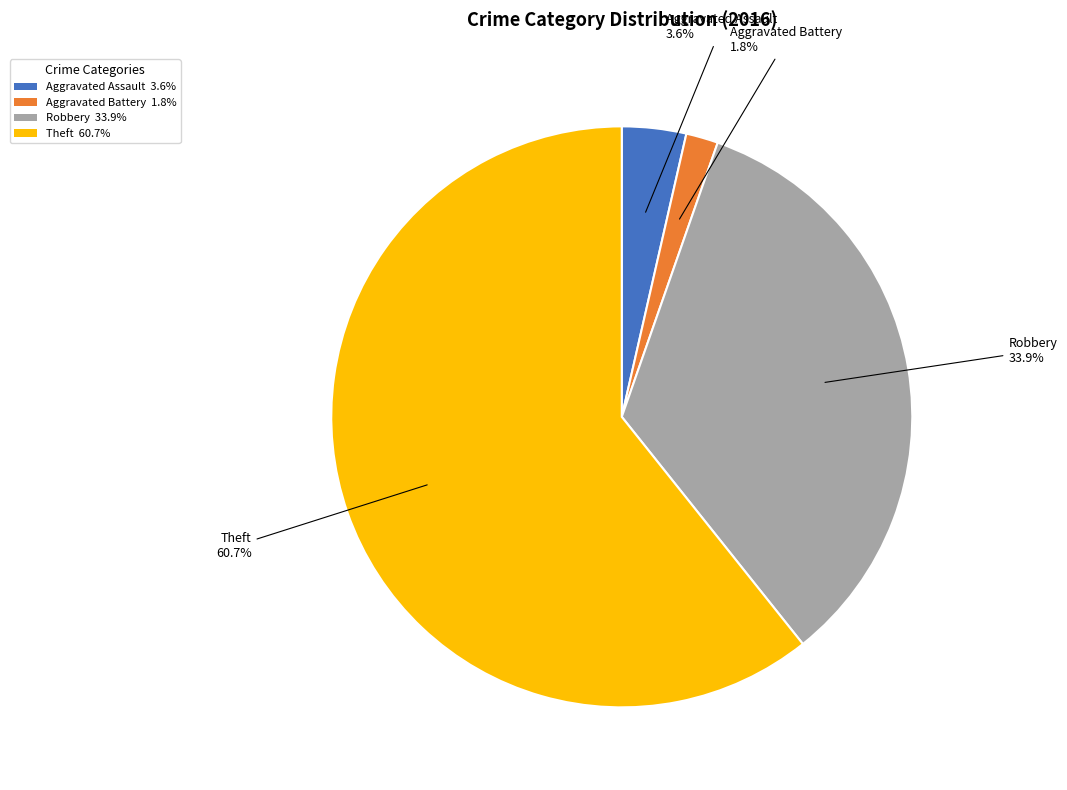

Which category has the smallest portion of the pie?

Aggravated Battery